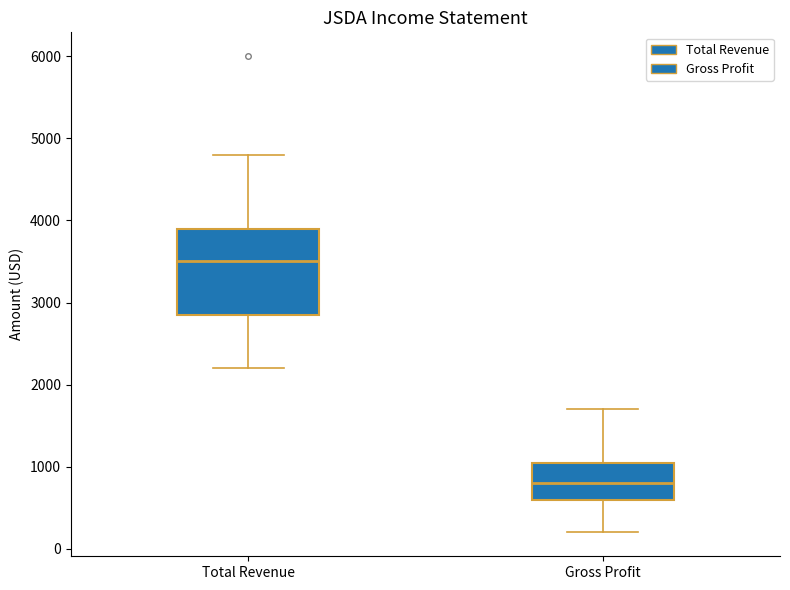

Which box is the tallest, from its lower edge to its upper edge?

Total Revenue